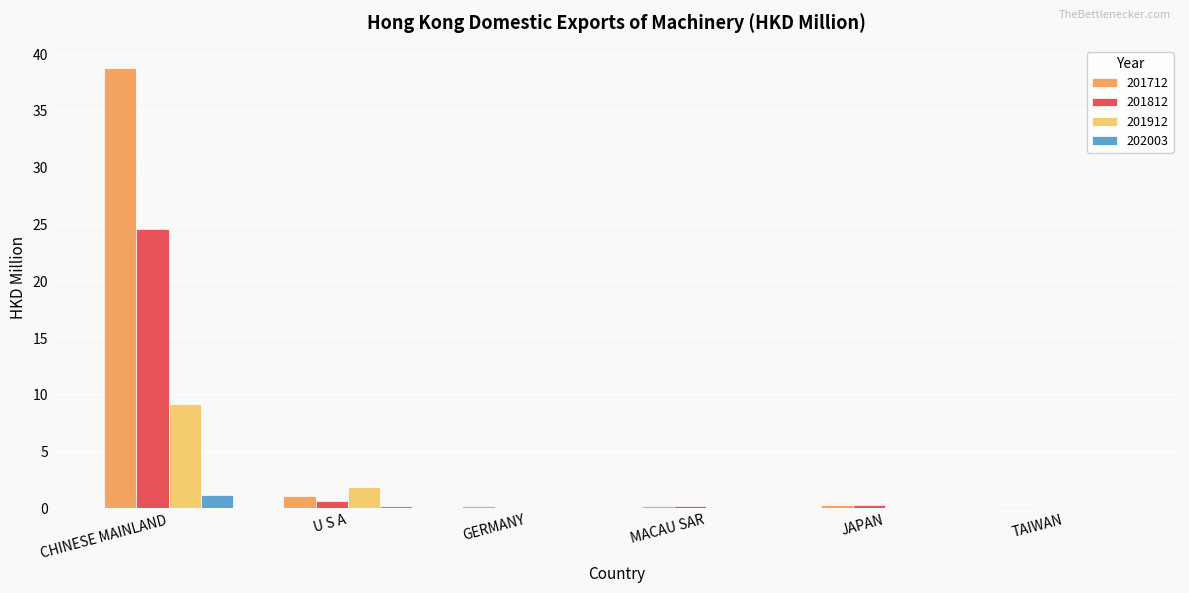

What is the total value across all series at GERMANY?

0.4